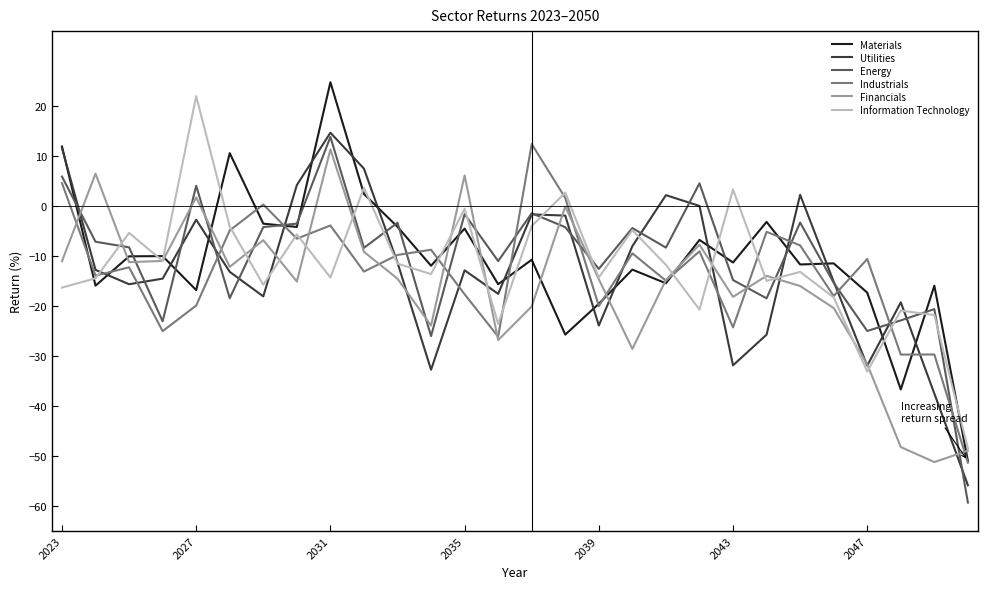

What is the difference between the maximum and minimum values in the Utilities series?

70.5